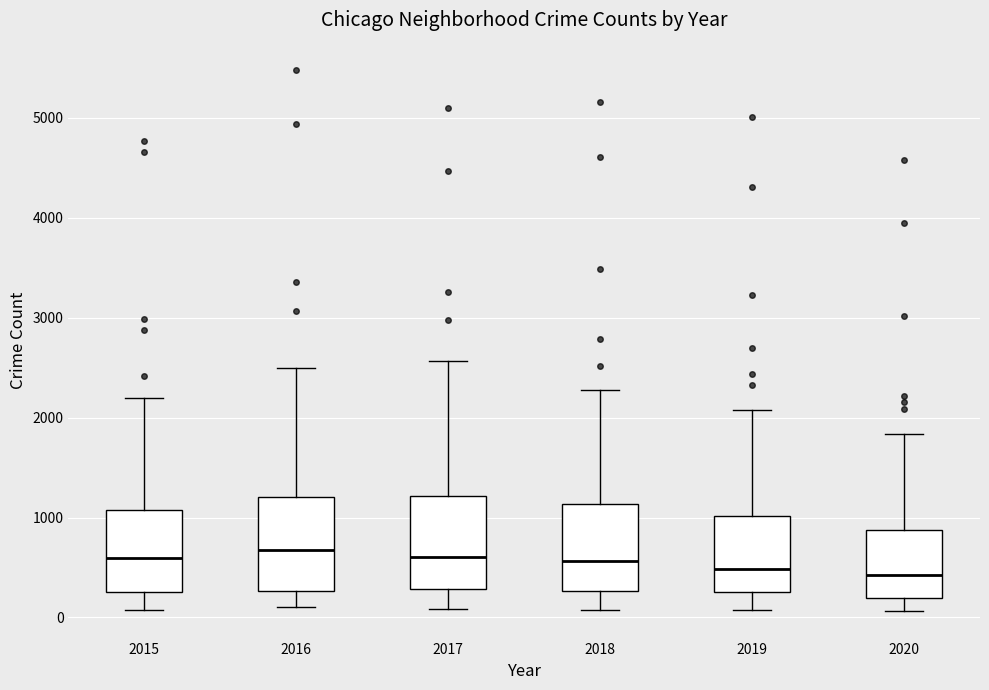

Reading left to right, read every box against the y-axis: the position of its median line, the range the box covers, and the ends of its whiskers. The values are not printed on the chart, so give them approximately, as read against the axis.

2015: median 600, box 300 to 1100, whiskers 100 to 2200
2016: median 700, box 300 to 1200, whiskers 100 to 2500
2017: median 600, box 300 to 1200, whiskers 100 to 2600
2018: median 600, box 300 to 1100, whiskers 100 to 2300
2019: median 500, box 300 to 1000, whiskers 100 to 2100
2020: median 400, box 200 to 900, whiskers 100 to 1800